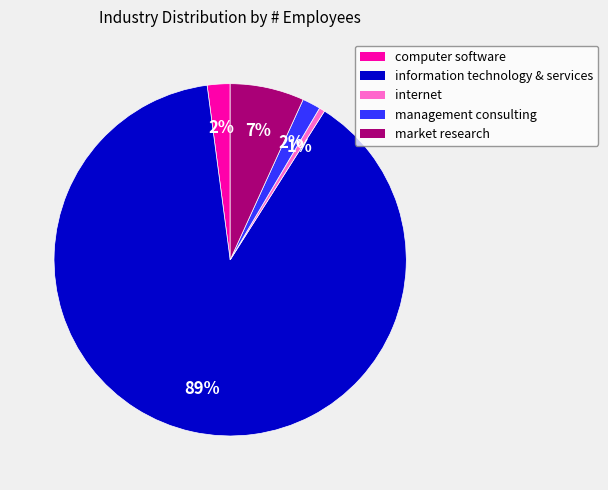

Which category has the biggest portion of the pie?

information technology & services